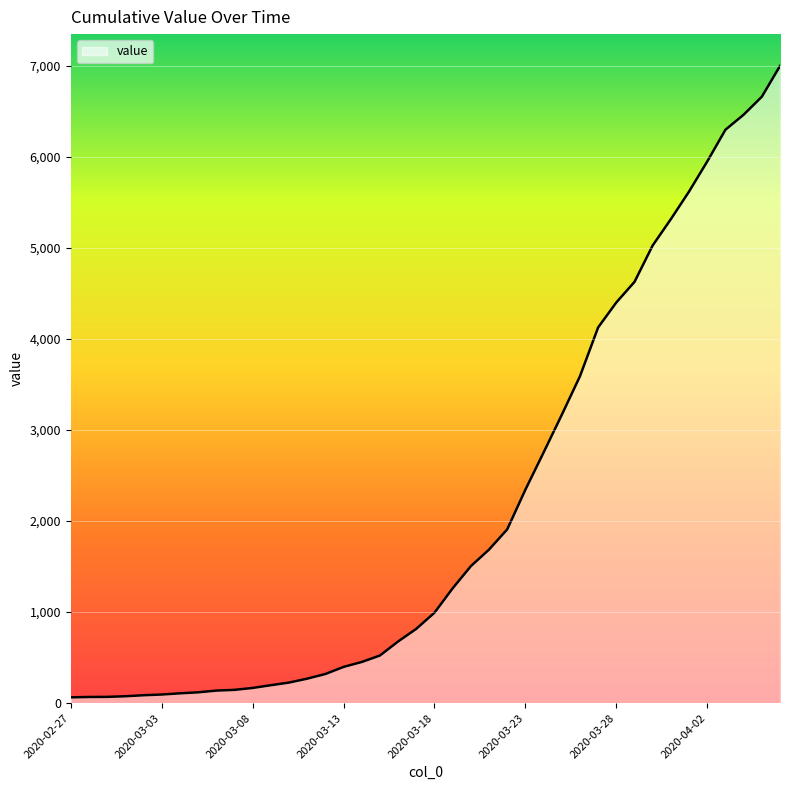

What is the maximum value shown in the chart?

6995